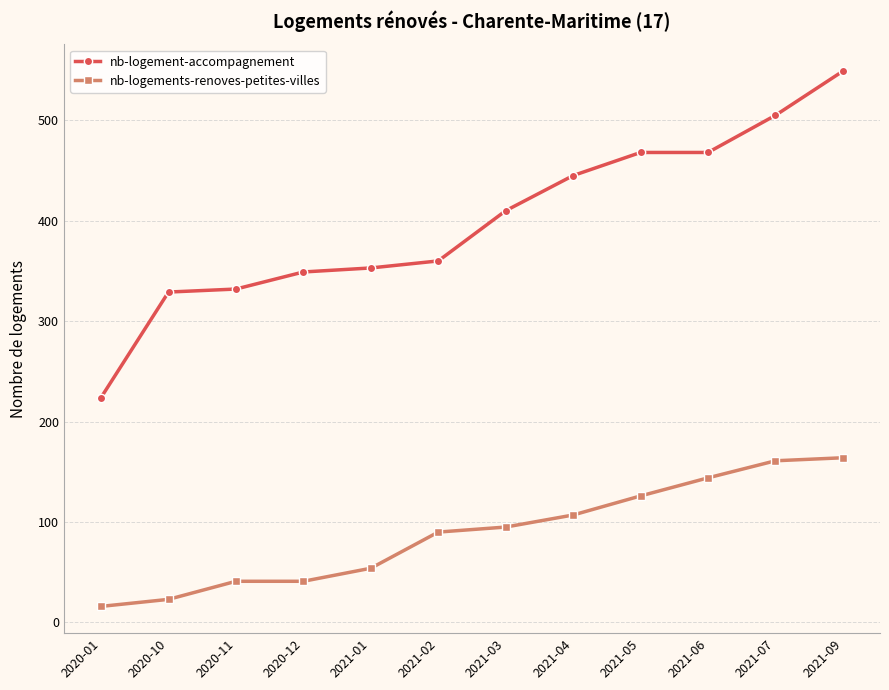

At how many categories does at least one series exceed 479?

2